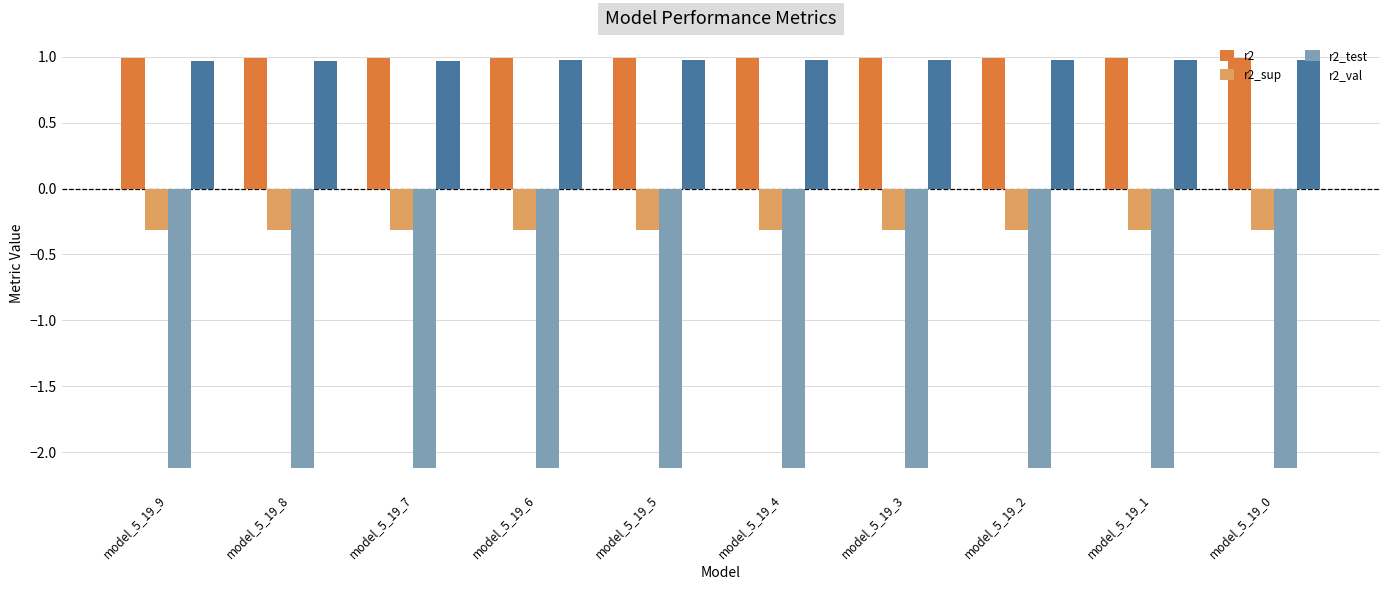

Does the chart contain any negative values?

Yes